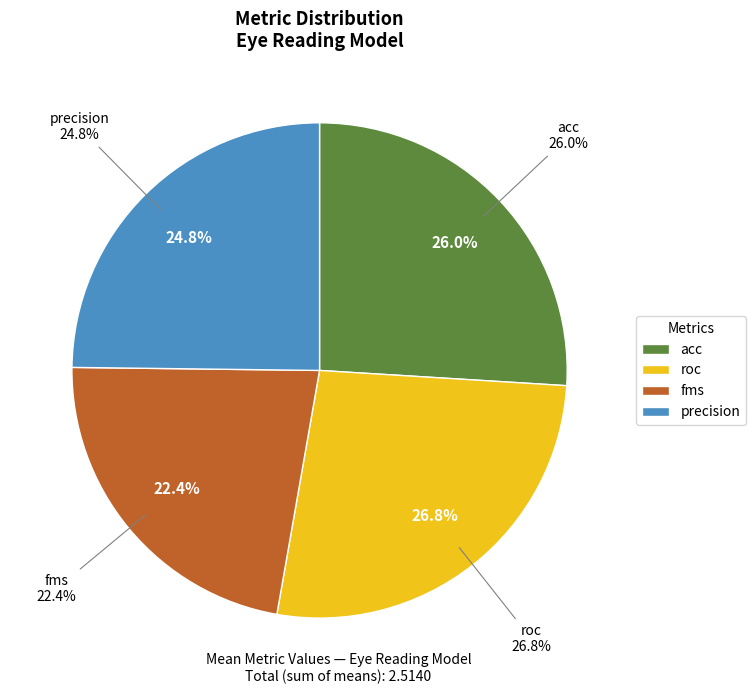

Count the number of slices in the pie.

4